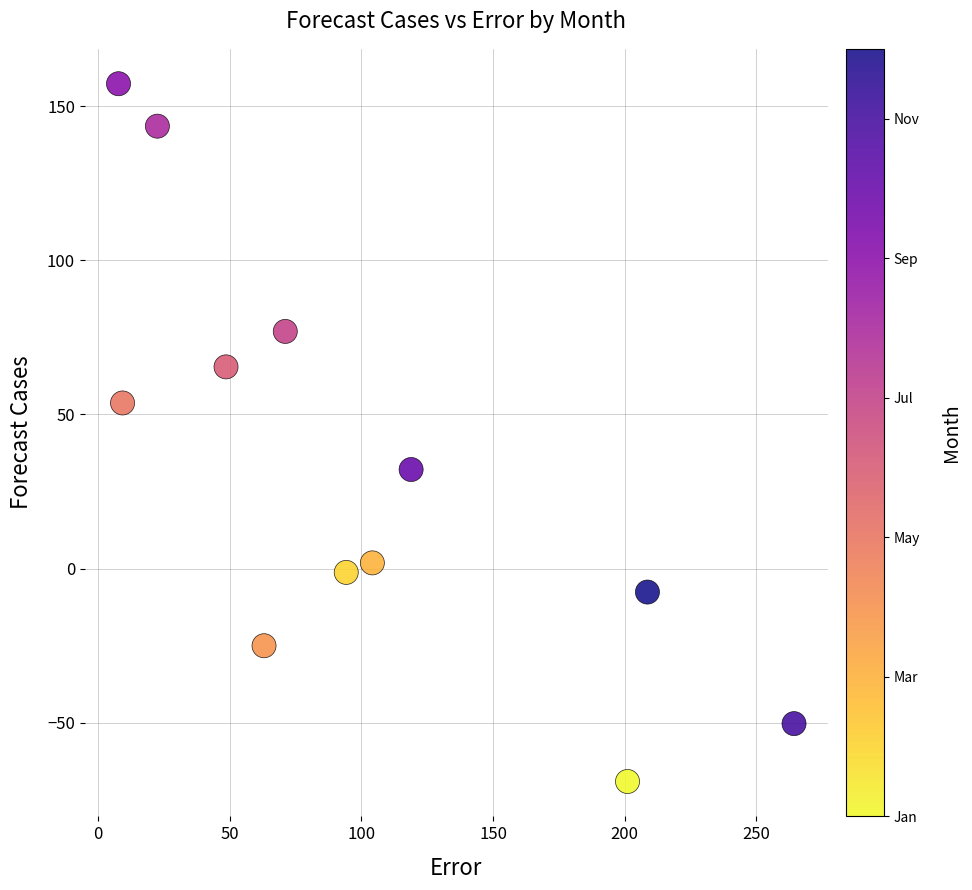

What is the range of X values (max minus min)?

256.5